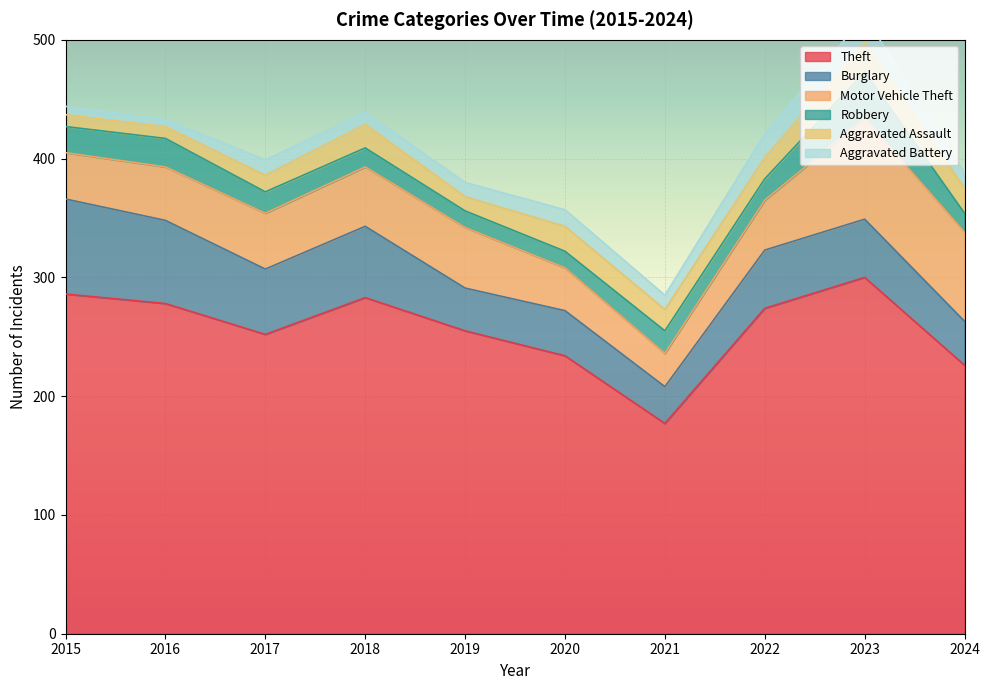

Between 2015 and 2021, which series saw the biggest shift?

Theft